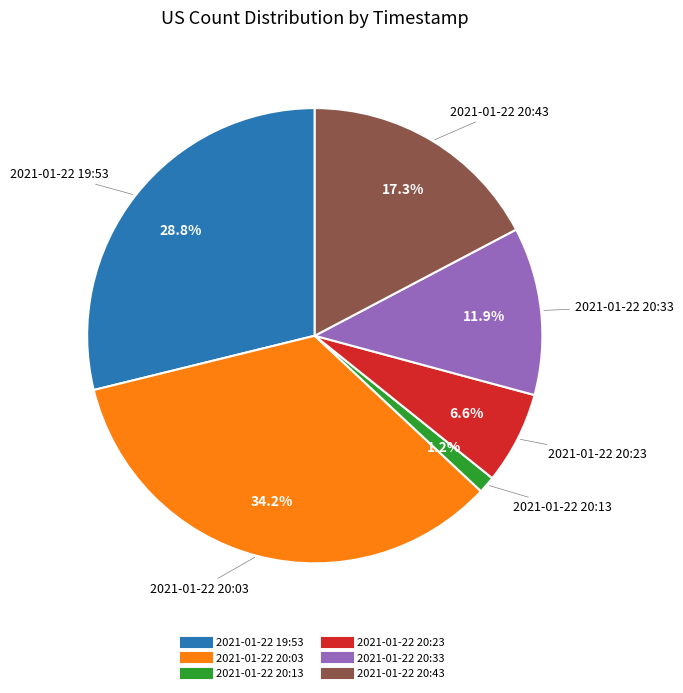

The 2021-01-22 20:23 slice represents 7% of the pie. True or false?

True